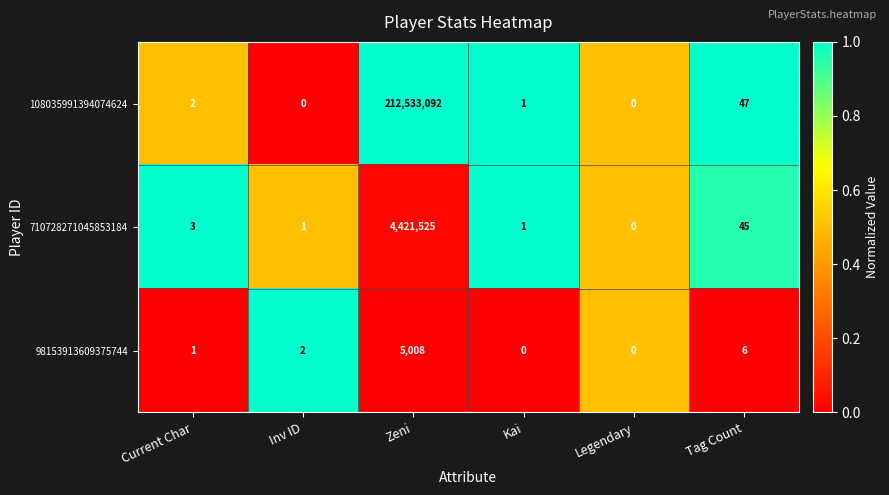

What is the maximum value shown in the chart?

212533092